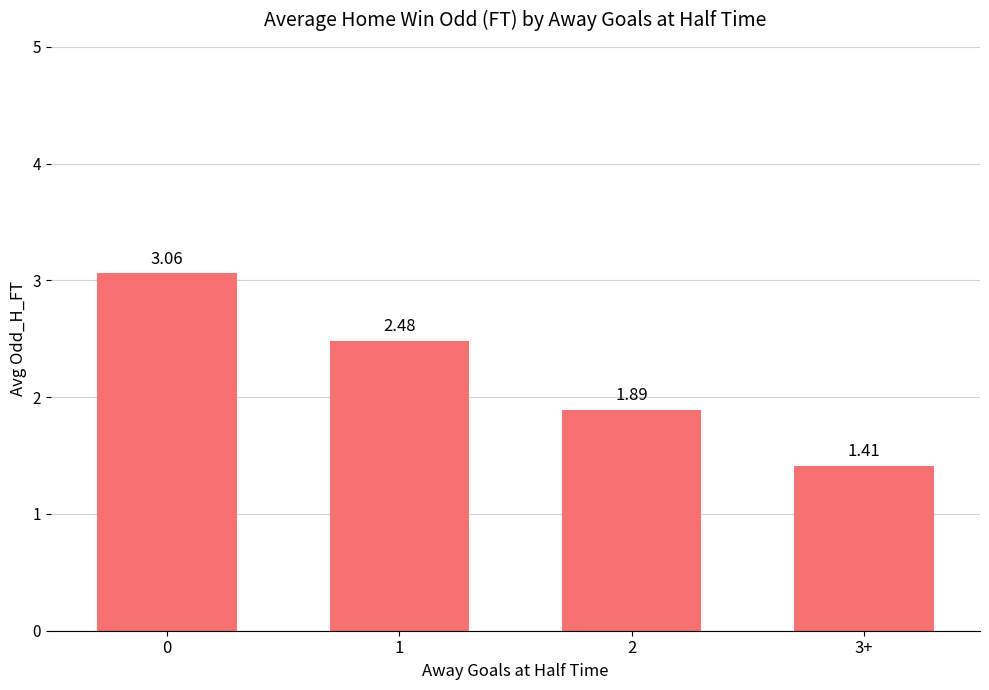

How many bars are there in total?

4